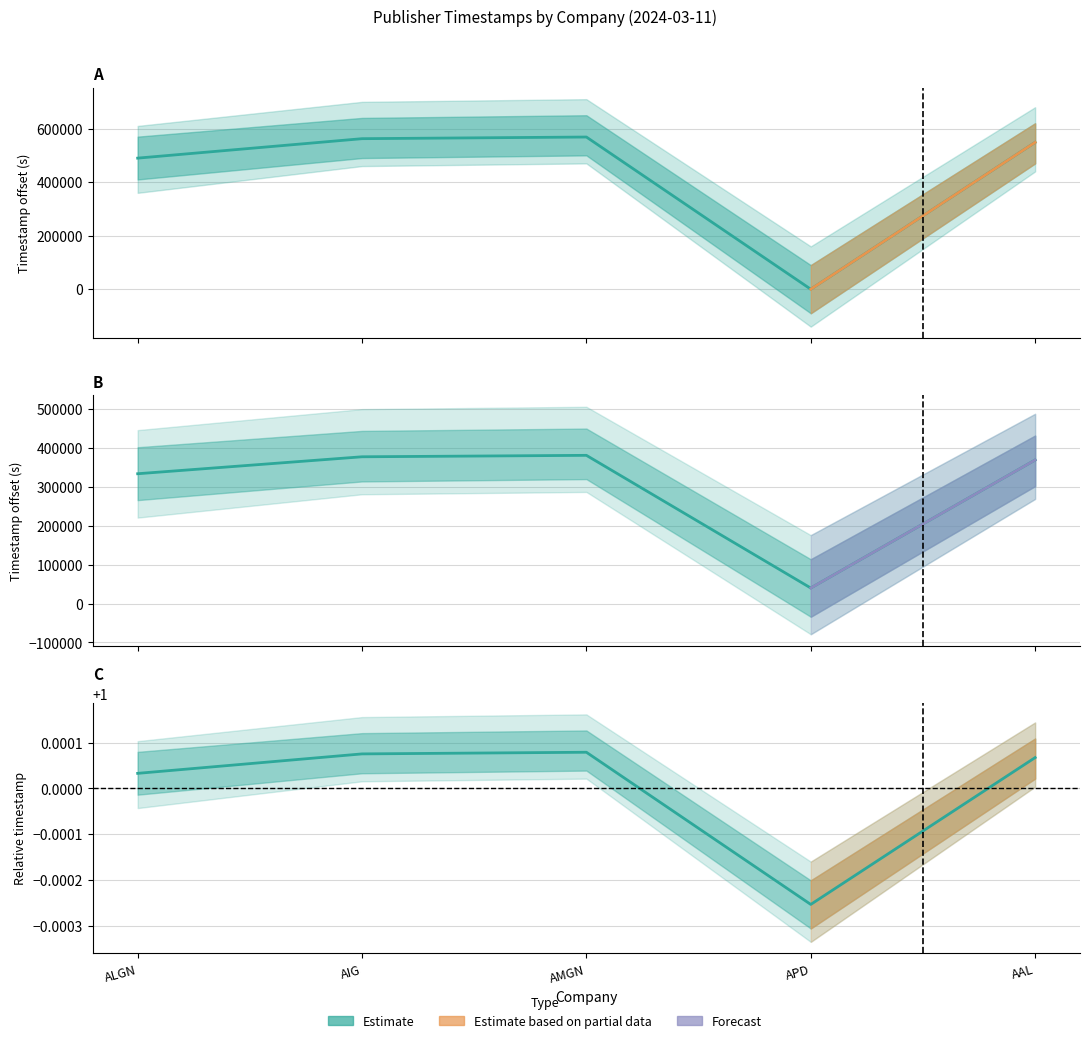

What is the lowest value of the ProviderPublishTime_mid series?

40000.0